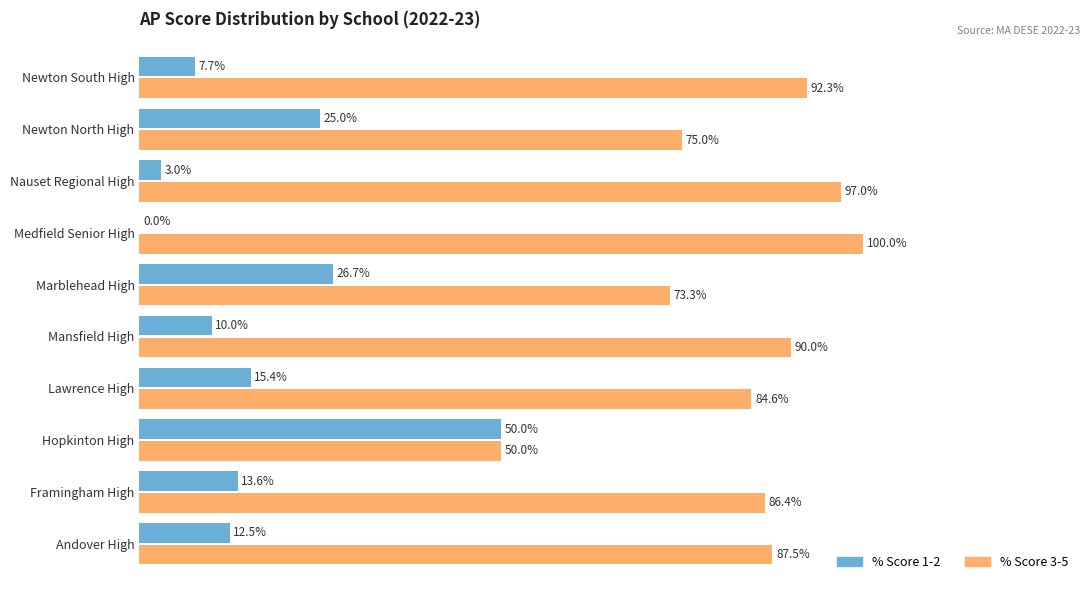

At which label does % Score 3-5 reach its peak?

Medfield Senior High